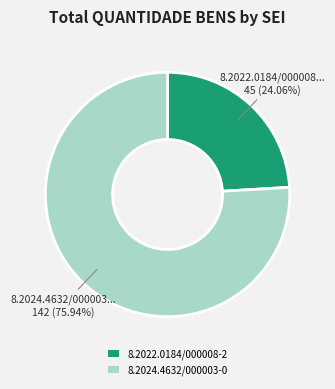

To the nearest percent, what is the difference between the 8.2022.0184/000008-2 and 8.2024.4632/000003-0 slice percentages?

52%